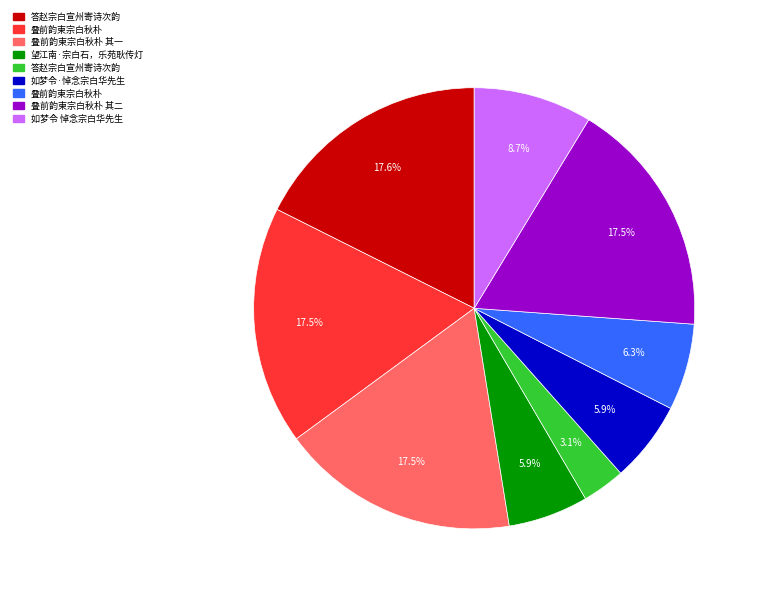

Is there any slice that represents more than half of the pie?

No